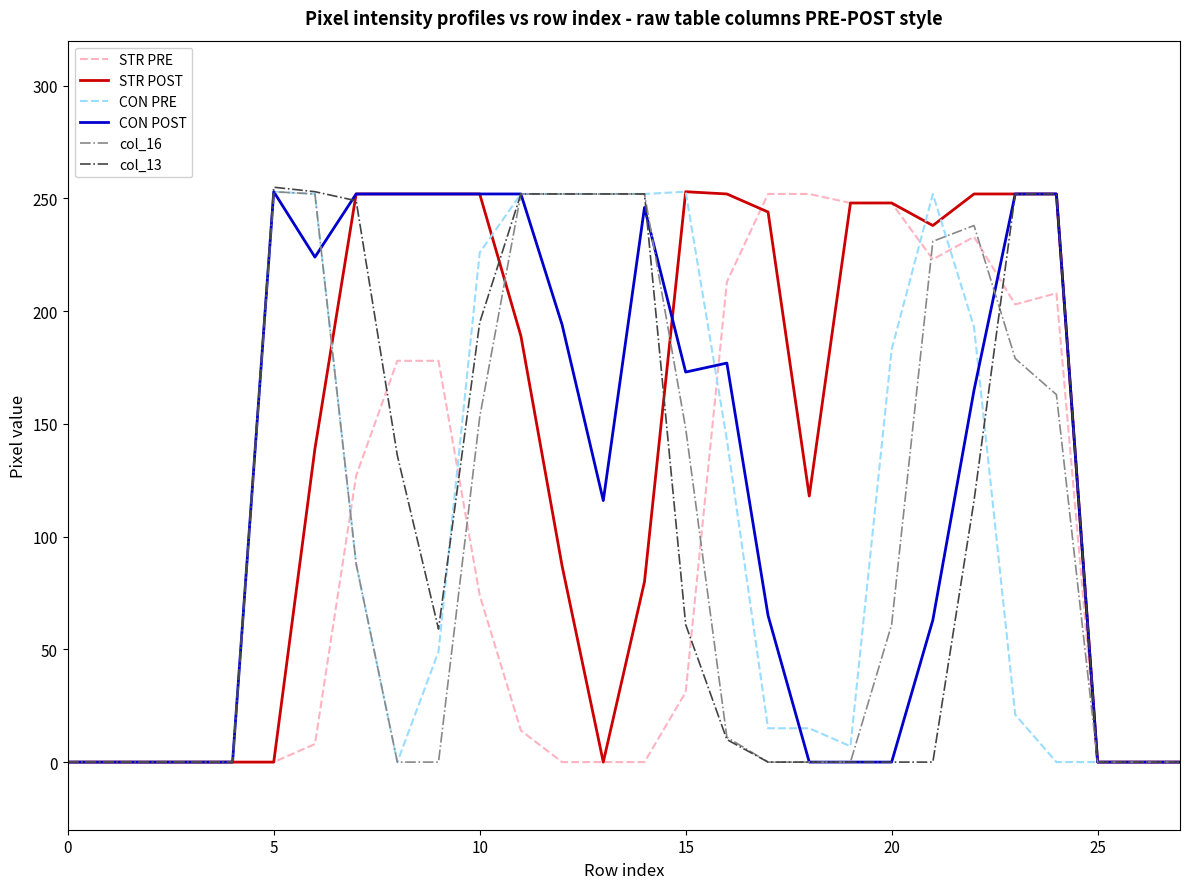

What is the maximum value shown in the chart?

255